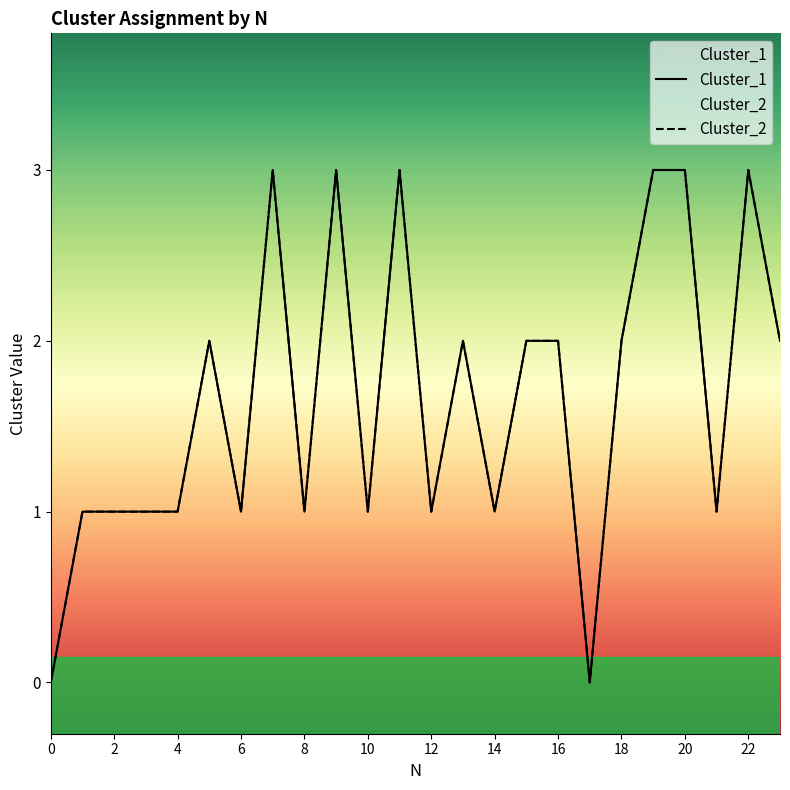

True or false: Cluster_2 and Cluster_1 cross at least once.

False